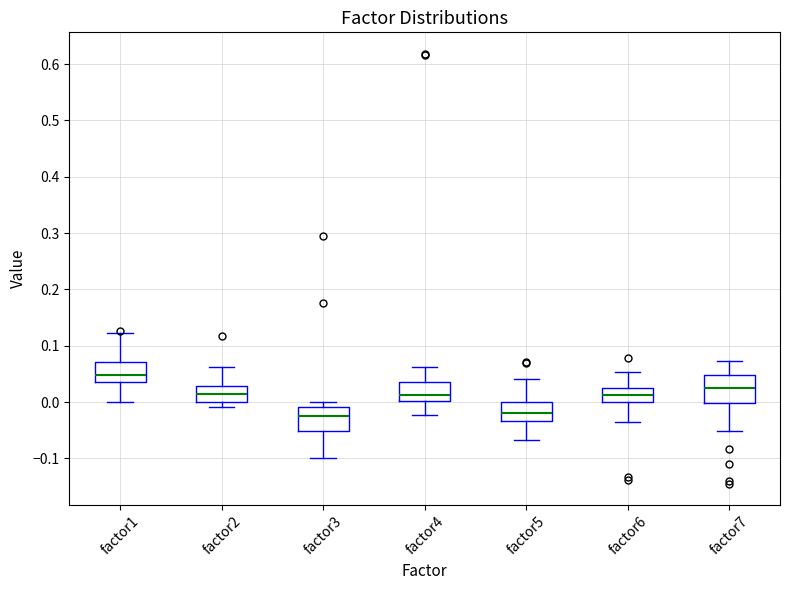

Where does the upper whisker of the box for factor2 end on the y-axis? The values are not printed on the chart, so give them approximately, as read against the axis.

0.06